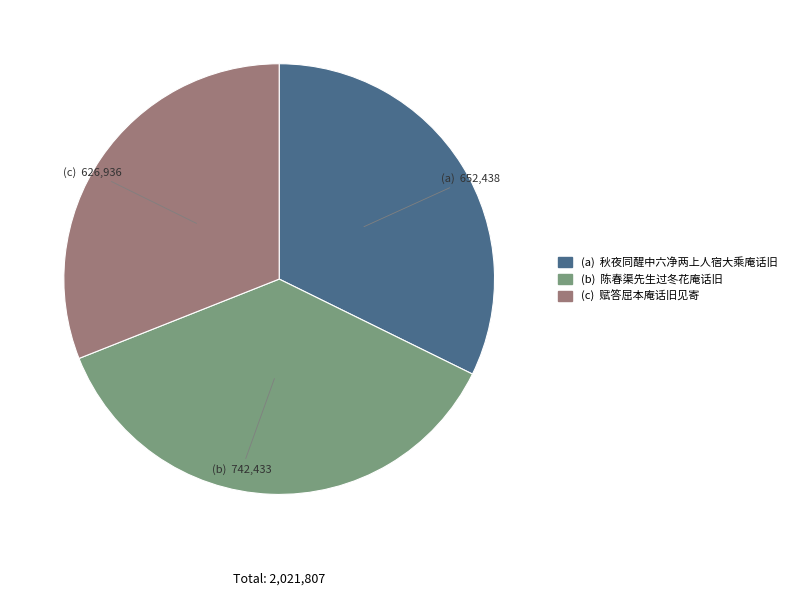

Count the number of slices in the pie.

3